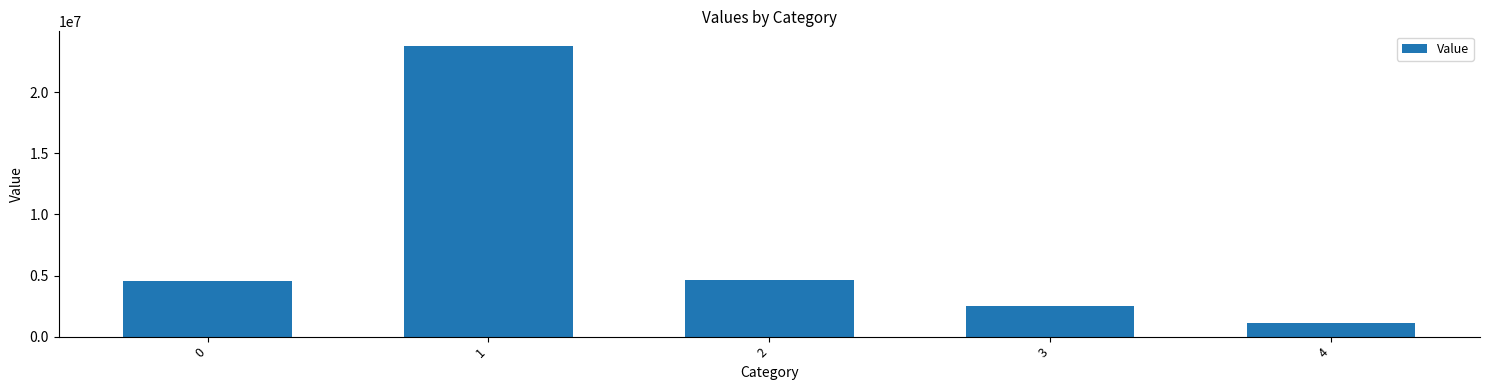

What is the ratio of the value at 1 to the value at 0?

5.2